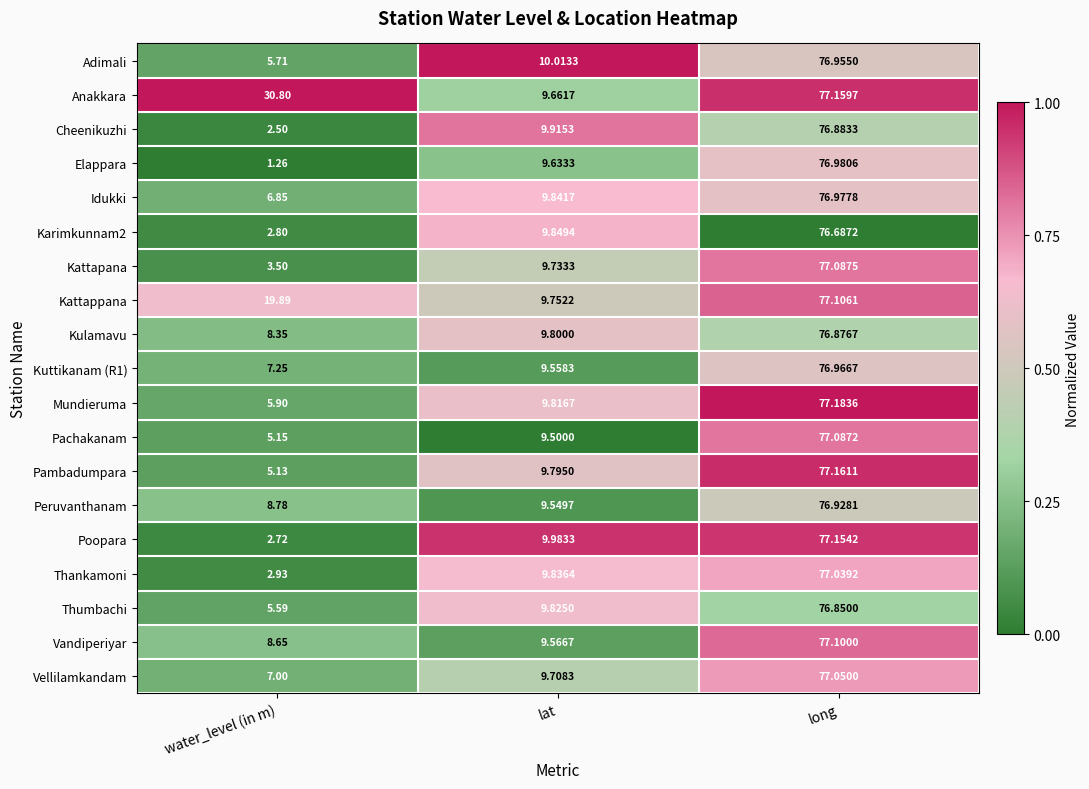

At which category is the sum across all series the highest?

long